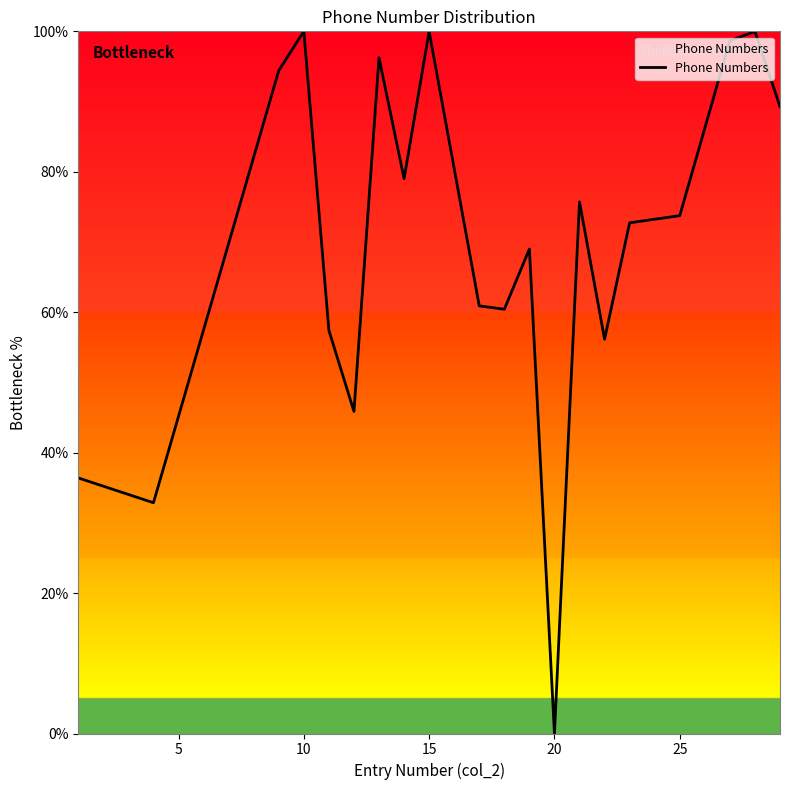

What is the maximum value shown in the chart?

100.0